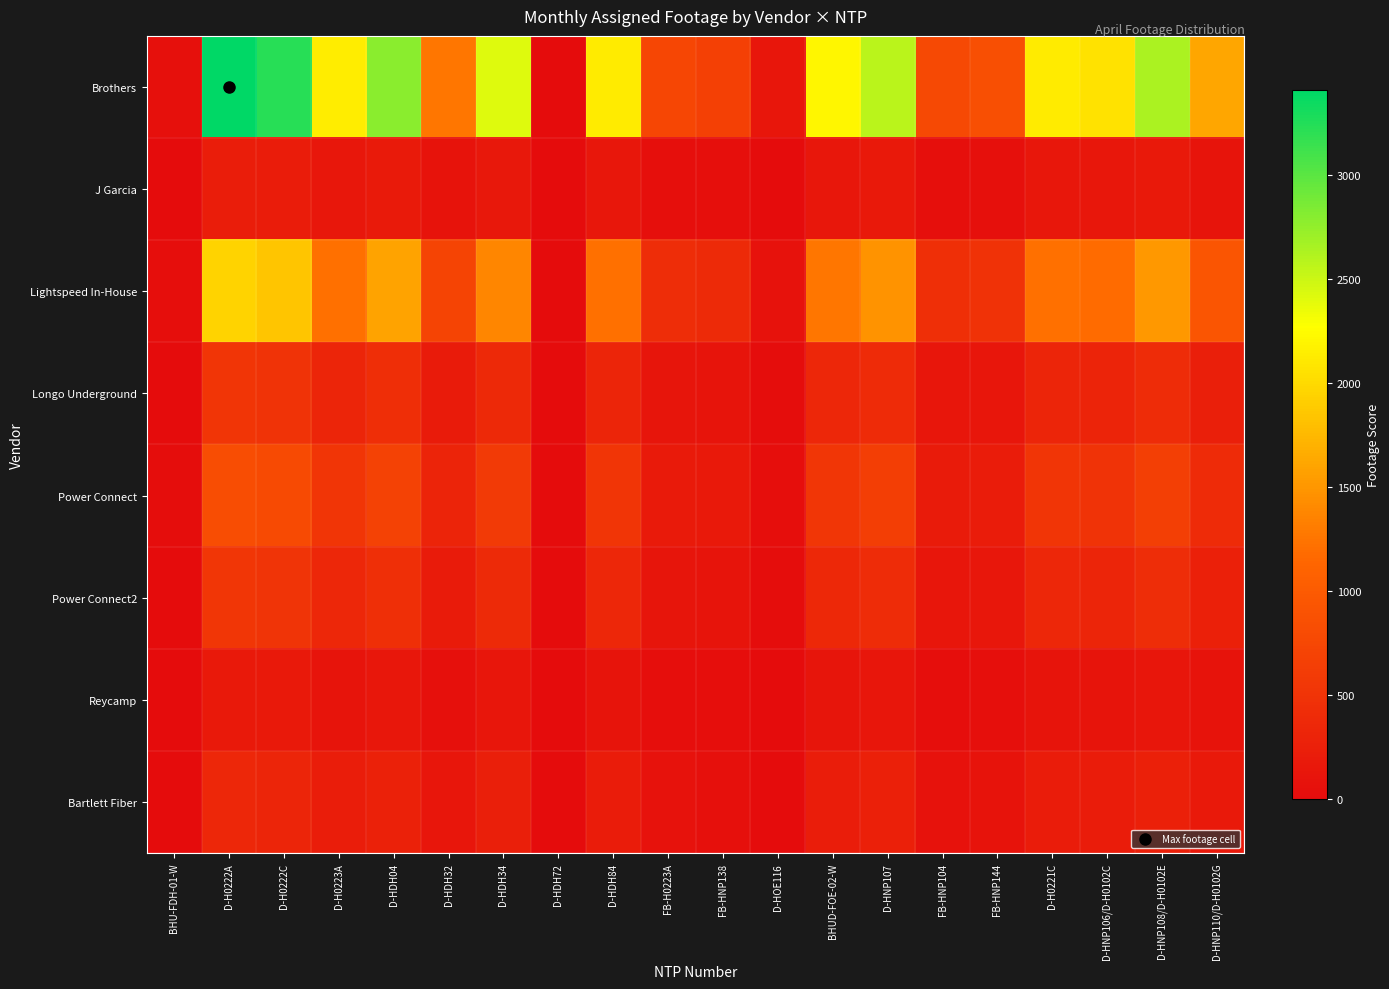

Which series changed the most between D-HDH34 and FB-H0223A?

Brothers